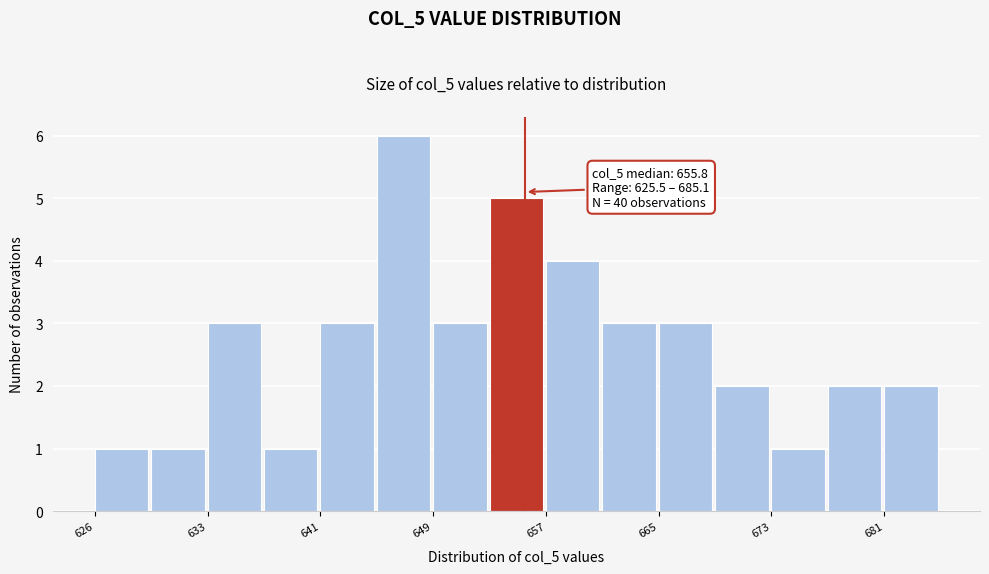

Read against the x-axis, roughly where is the centre of the tallest bar?

647